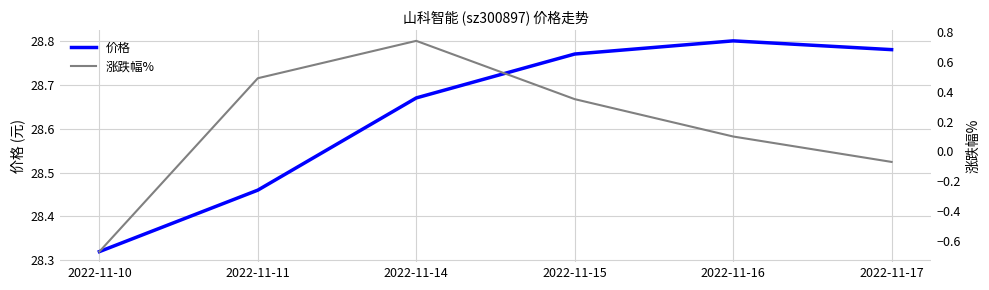

True or false: 价格 and 涨跌幅% intersect in this chart.

False